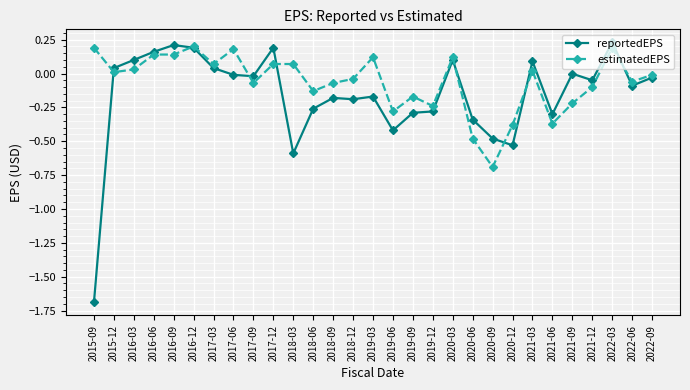

Rank the series by their average value, from lowest to highest.

reportedEPS, estimatedEPS